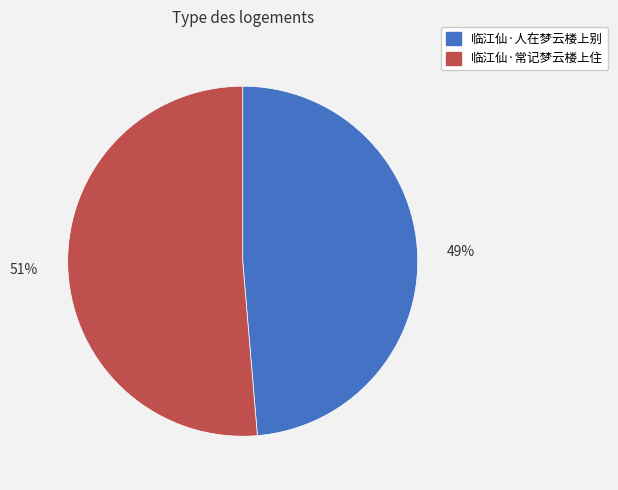

Is it true that 临江仙·常记梦云楼上住 is 51% of the pie?

True